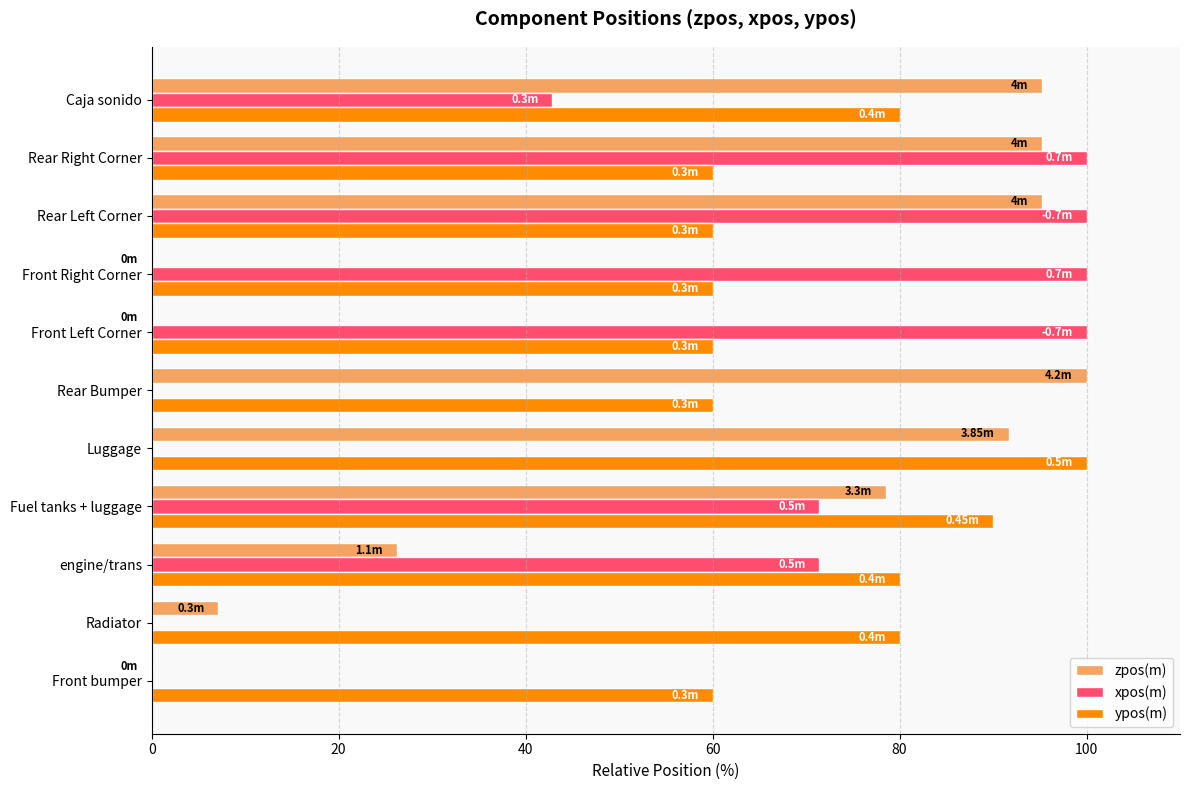

Between Rear Left Corner and Caja sonido, which series saw the biggest shift?

xpos(m)